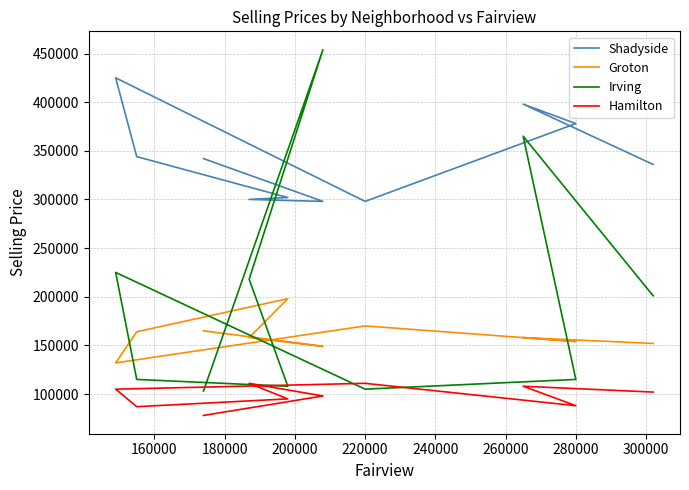

What is the total value across all series at 220000?

684000